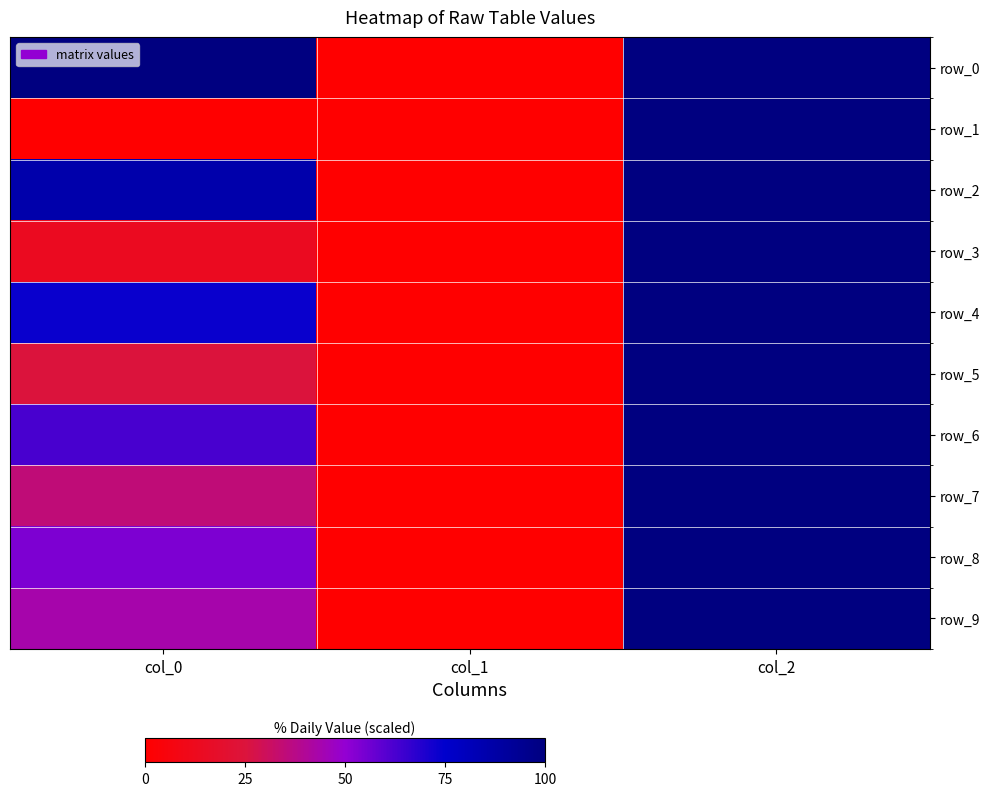

At which label does row_7 first exceed 35?

col_0